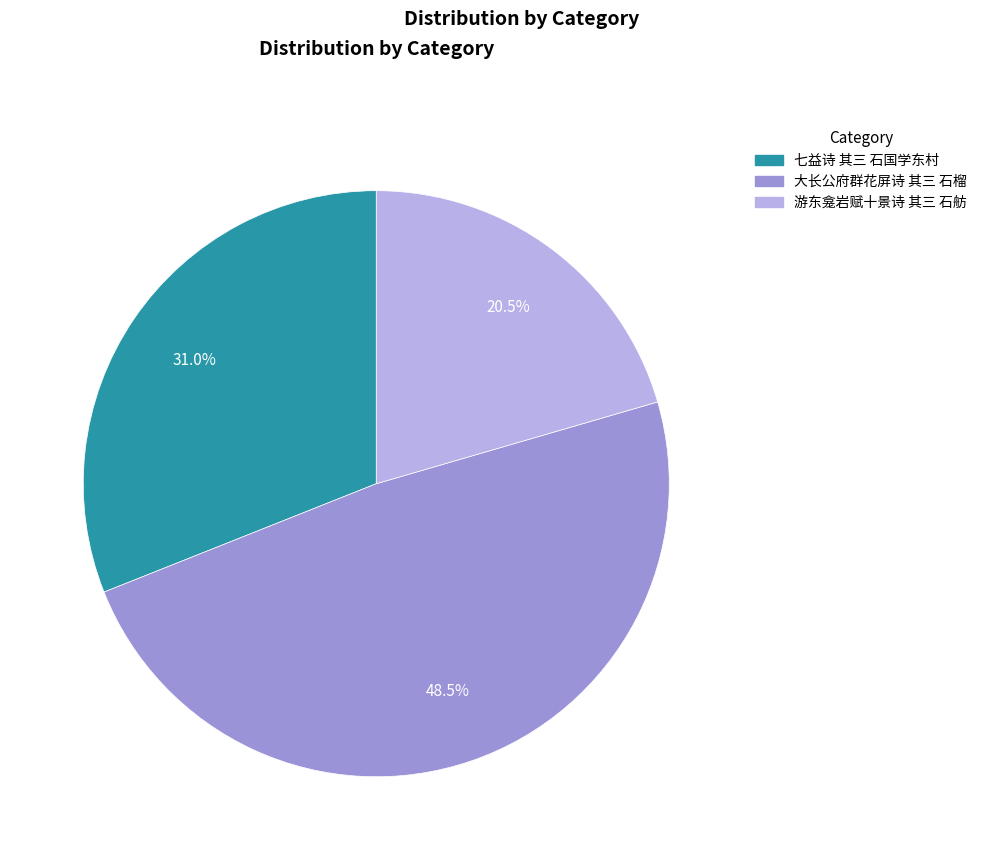

What is the ratio of the value at 游东龛岩赋十景诗 其三 石舫 to the value at 七益诗 其三 石国学东村?

0.7